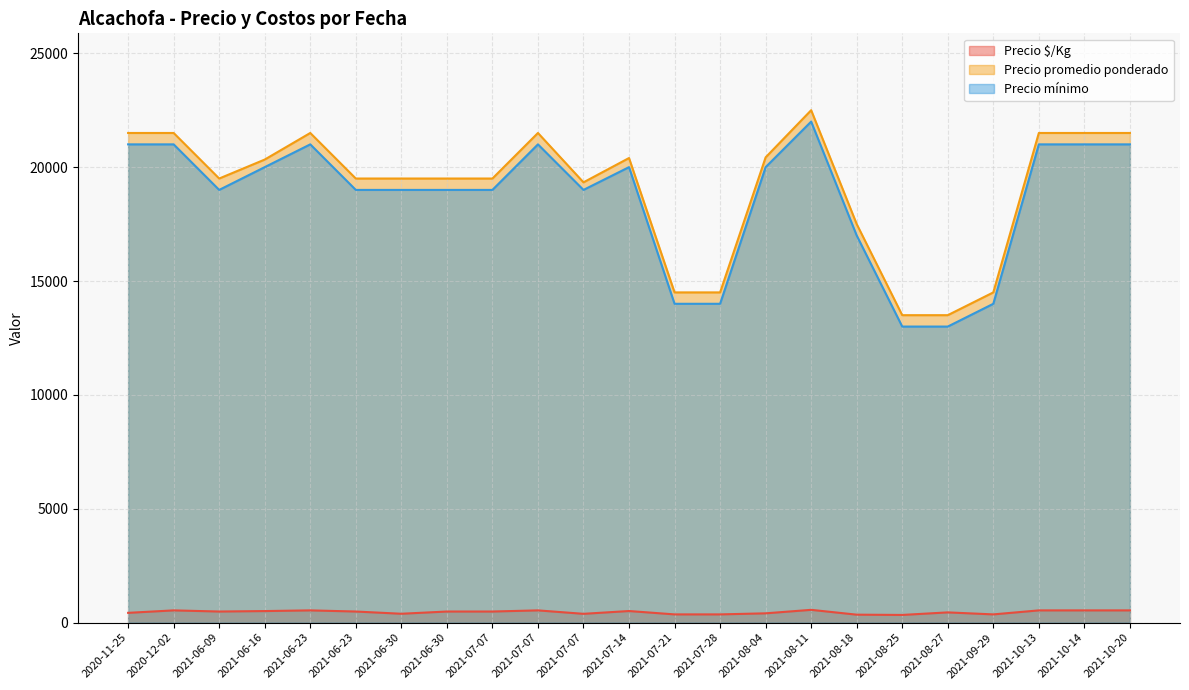

True or false: Precio $/Kg and Precio promedio ponderado cross at least once.

False